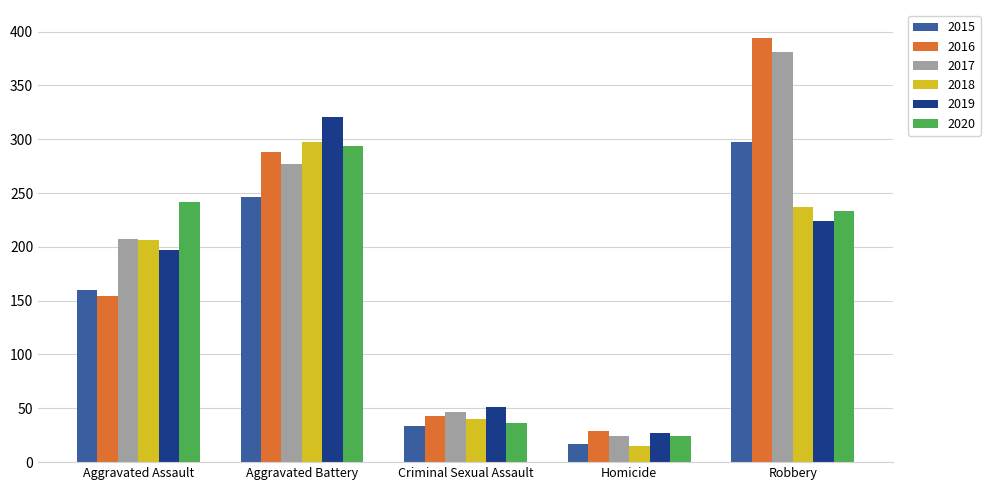

Reading left to right, extract all data points from this chart.

2015: Aggravated Assault=160	Aggravated Battery=246	Criminal Sexual Assault=34	Homicide=17	Robbery=297
2016: Aggravated Assault=154	Aggravated Battery=288	Criminal Sexual Assault=43	Homicide=29	Robbery=394
2017: Aggravated Assault=207	Aggravated Battery=277	Criminal Sexual Assault=47	Homicide=24	Robbery=381
2018: Aggravated Assault=206	Aggravated Battery=297	Criminal Sexual Assault=40	Homicide=15	Robbery=237
2019: Aggravated Assault=197	Aggravated Battery=321	Criminal Sexual Assault=51	Homicide=27	Robbery=224
2020: Aggravated Assault=242	Aggravated Battery=294	Criminal Sexual Assault=36	Homicide=24	Robbery=233